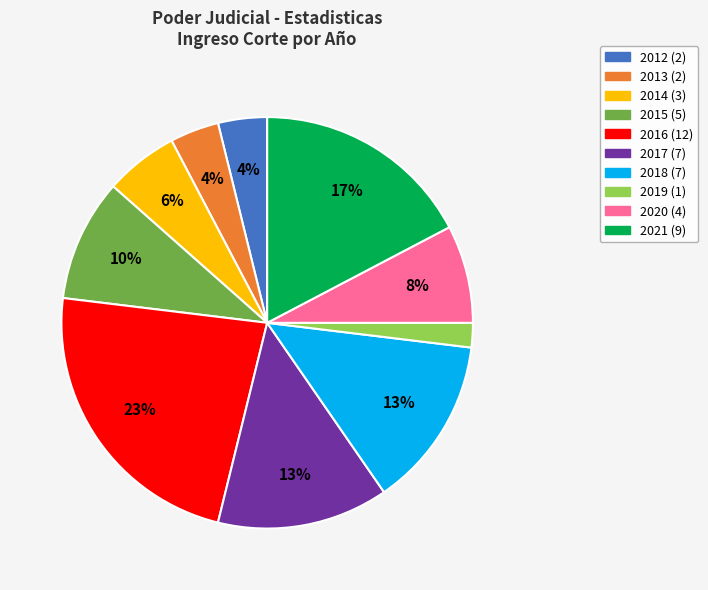

True or false: 2019 accounts for 11% of the total.

False